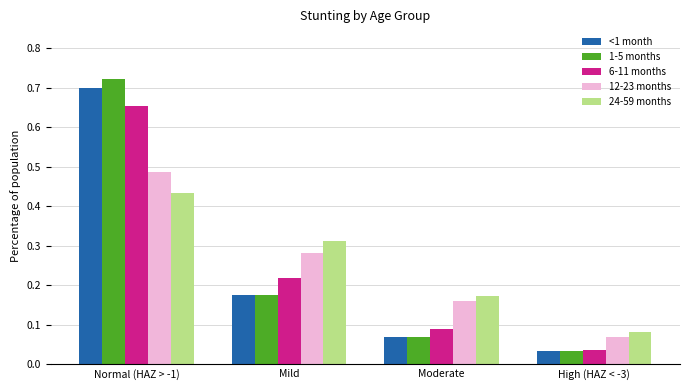

The 1-5 months series shows 0.7 at Normal (HAZ > -1). True or false?

True